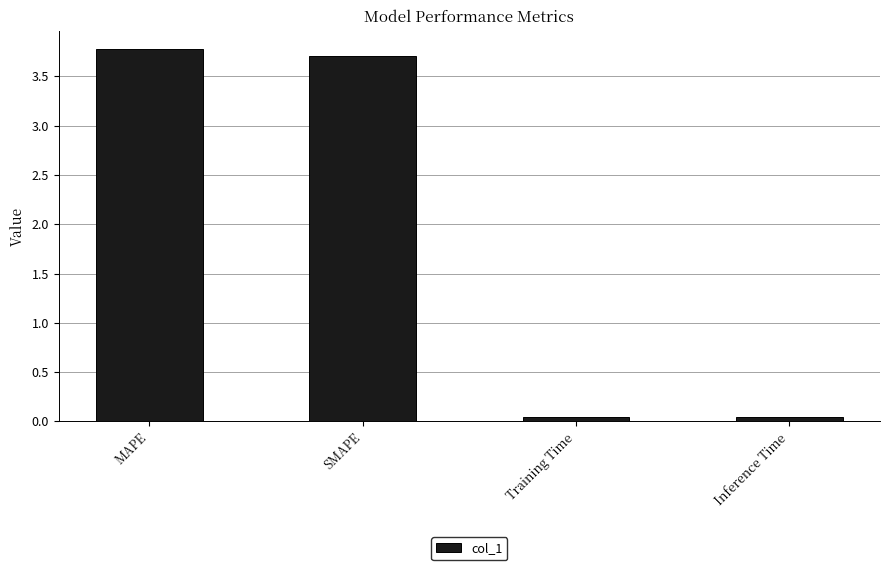

The chart shows a value of 1.9 at SMAPE. True or false?

False